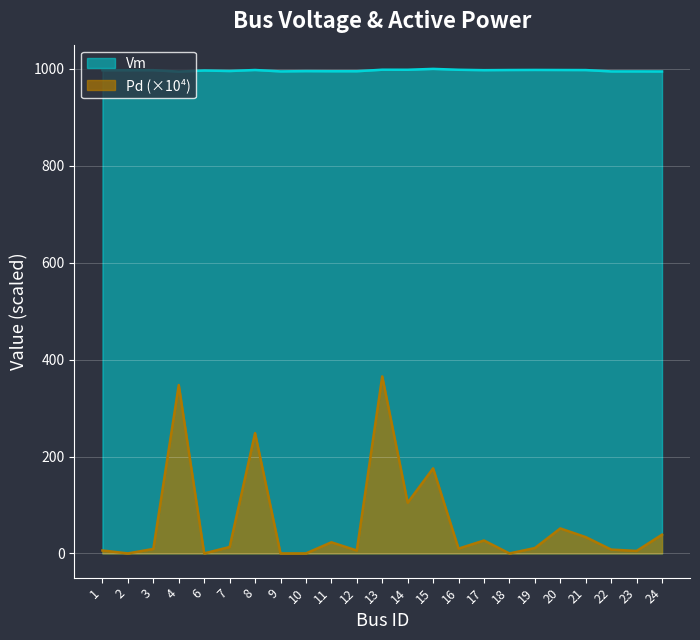

At how many categories does at least one series exceed 238?

23